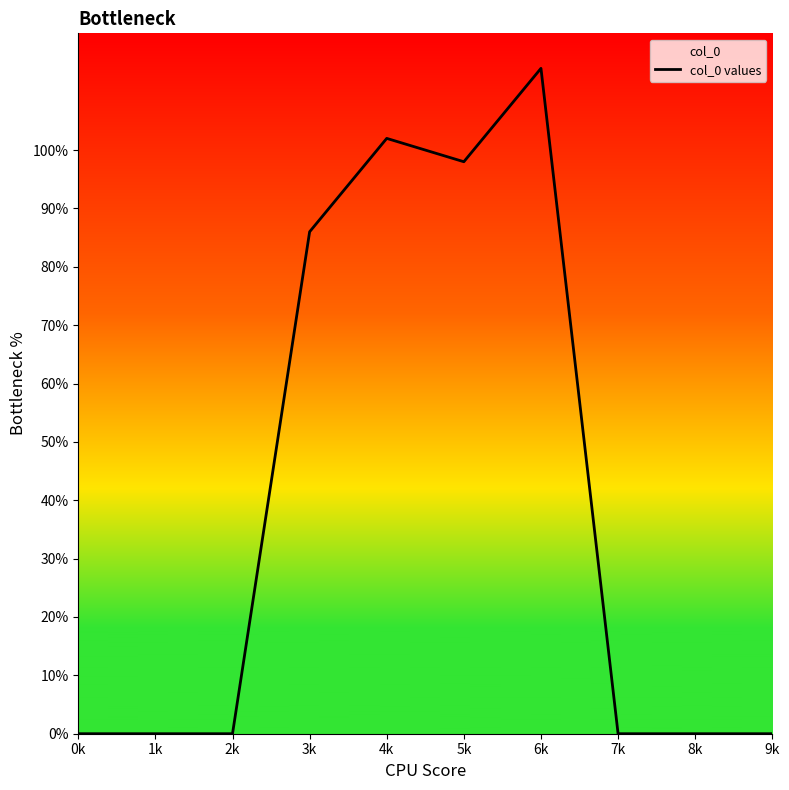

At which category does the data reach its first local peak?

4k